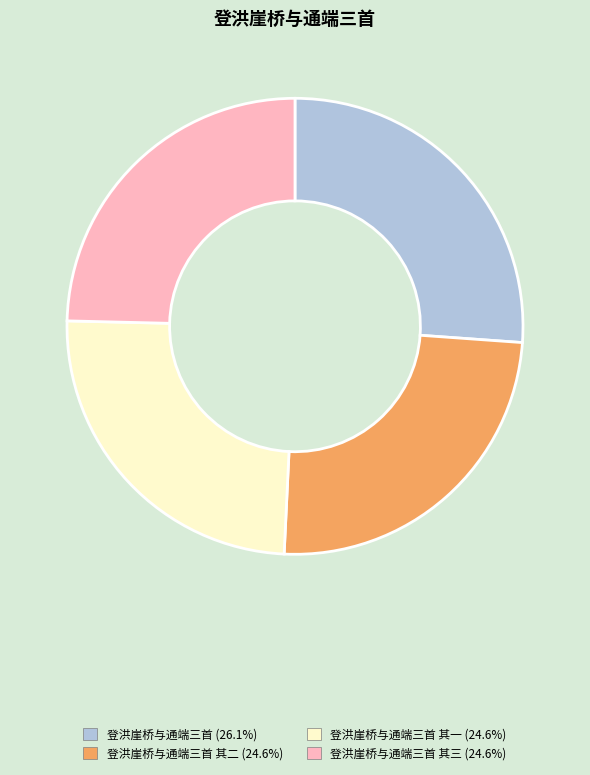

Does any single category account for the majority?

No